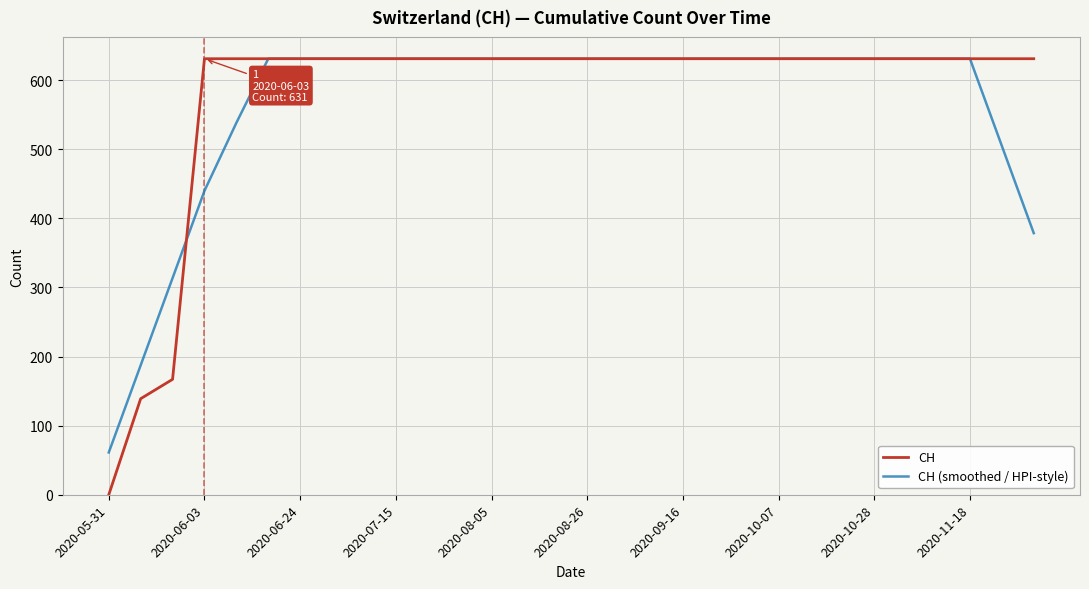

Which series has the widest spread of values?

CH